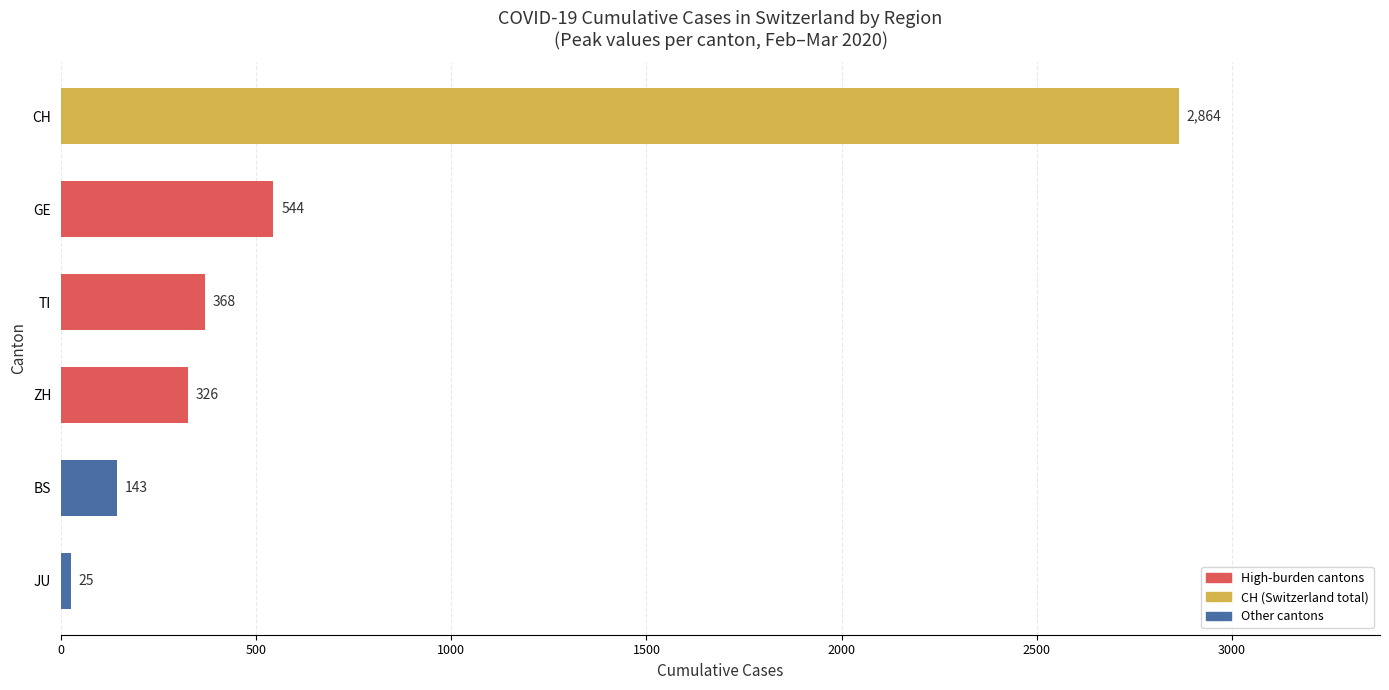

Are the bars horizontal?

Yes